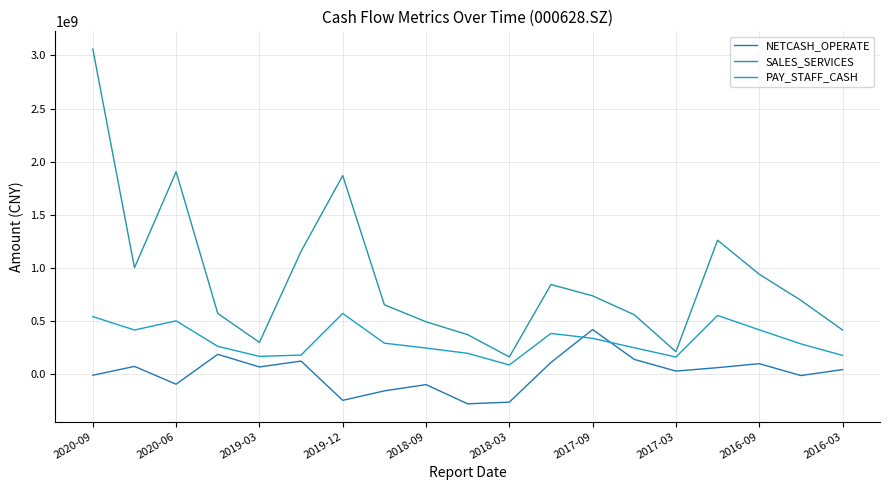

Does the chart have visible grid lines?

Yes